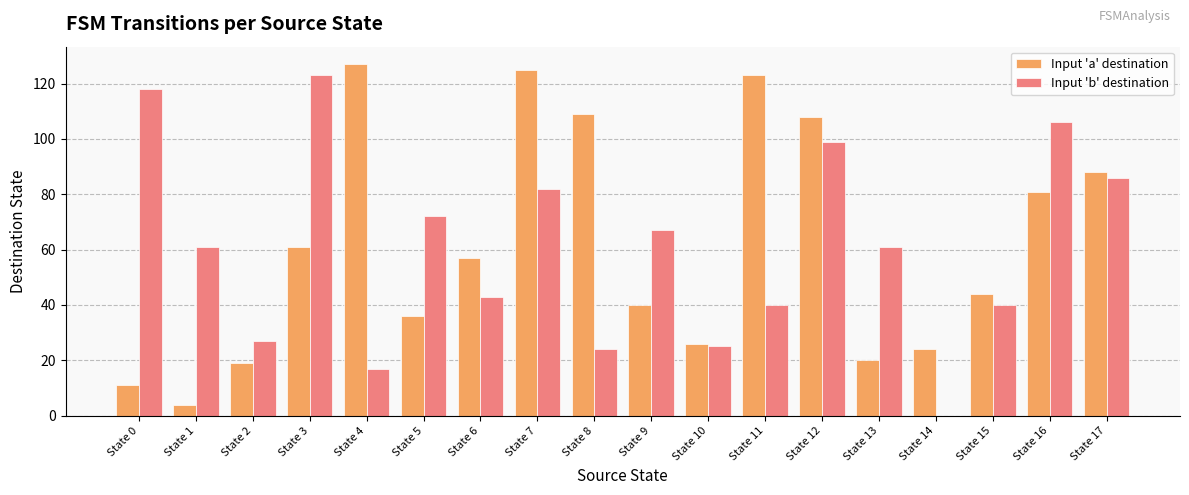

What is the greatest value displayed?

127